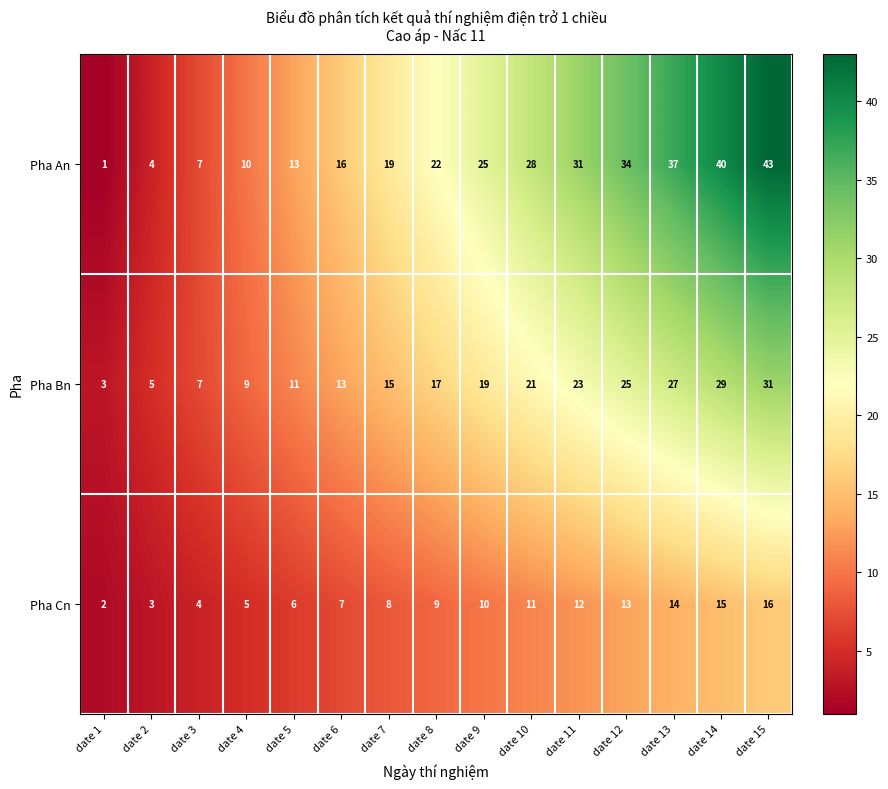

What is the sum of the Pha Cn values at date 7 and date 5?

14